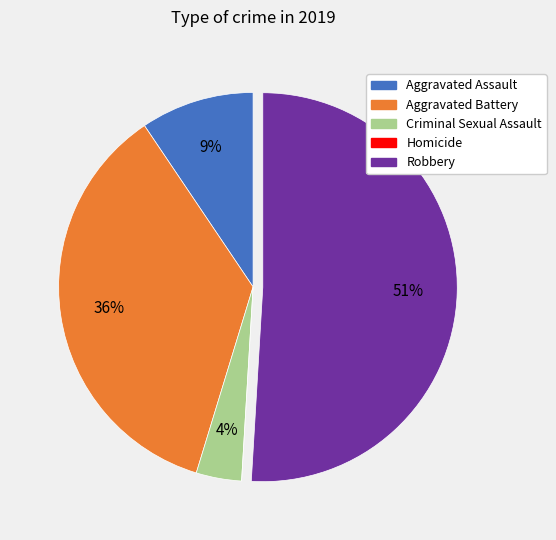

To the nearest percent, what percentage of the pie is Robbery?

51%